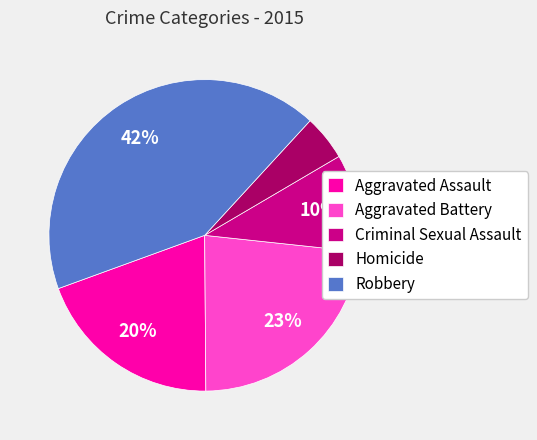

Does Criminal Sexual Assault account for over 50% of the chart?

No